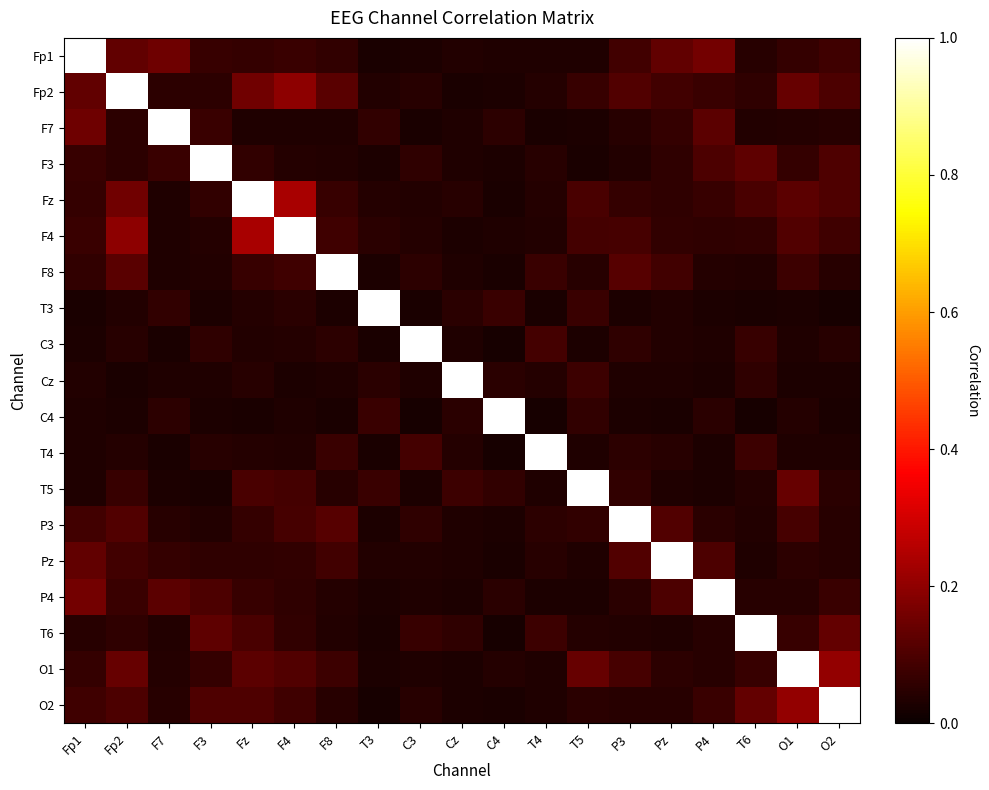

How many data points does each series have?

19